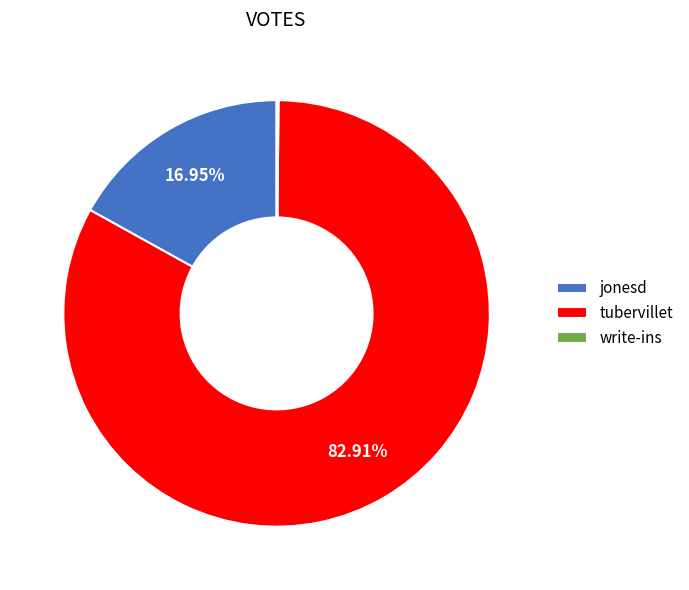

True or false: jonesd accounts for 17% of the total.

True